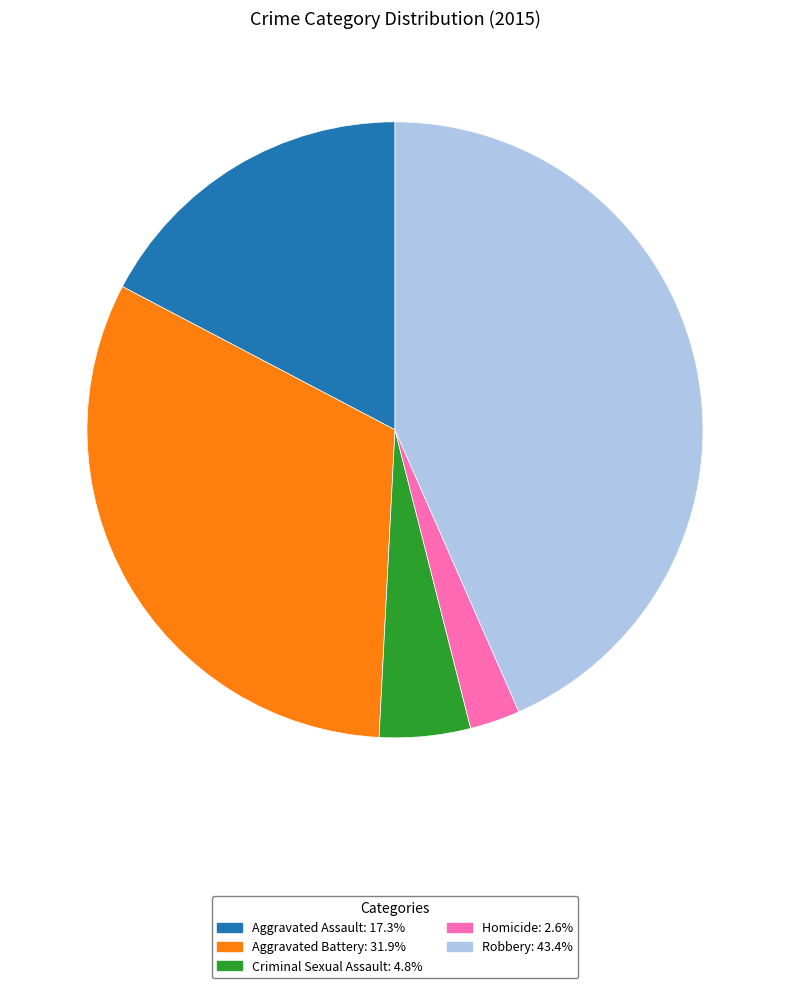

Do Aggravated Battery and Homicide together represent more than half of the pie?

No